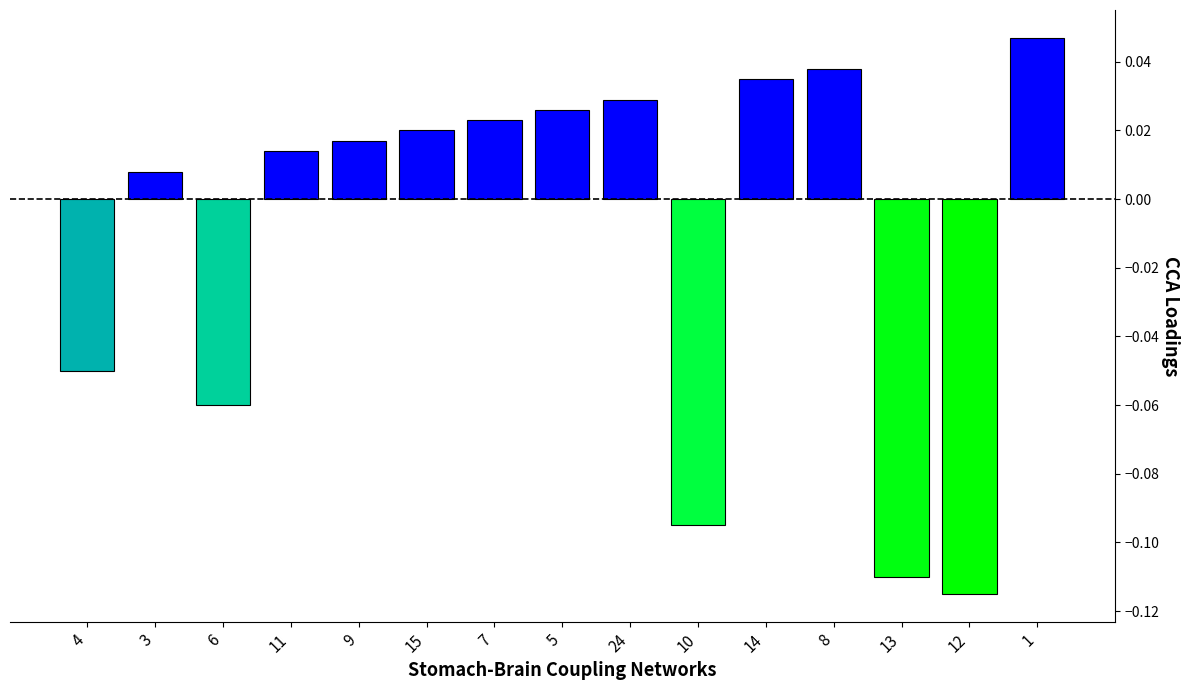

What is the label of the 8th bar from the right?

5